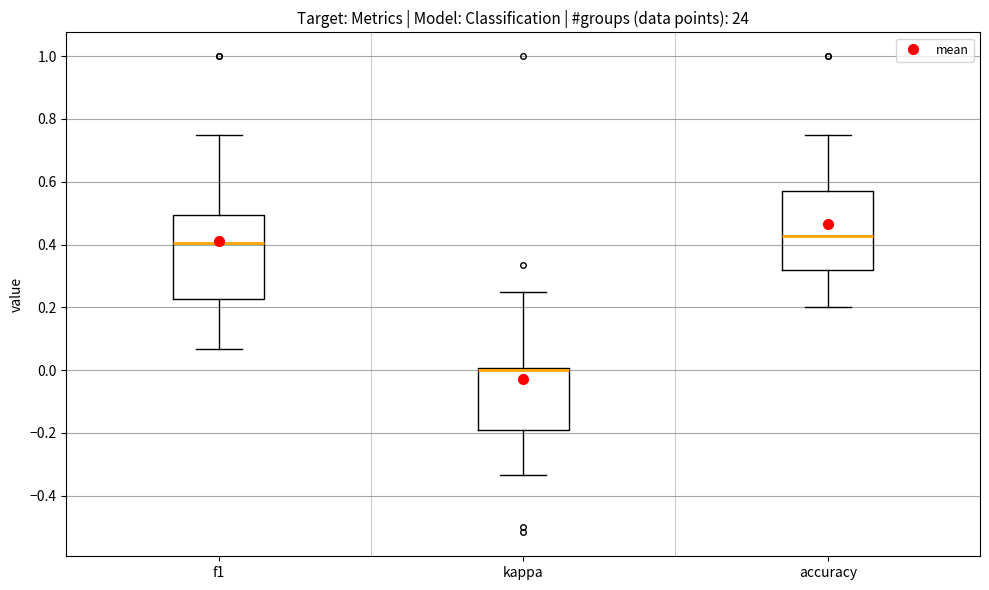

Reading left to right, read every box against the y-axis: the position of its median line, the range the box covers, and the ends of its whiskers. The values are not printed on the chart, so give them approximately, as read against the axis.

f1: median 0.40, box 0.22 to 0.50, whiskers 0.06 to 0.76
kappa: median 0.00 (drawn on the box's upper edge), box -0.18 to 0.00, whiskers -0.34 to 0.26
accuracy: median 0.42, box 0.32 to 0.58, whiskers 0.20 to 0.76